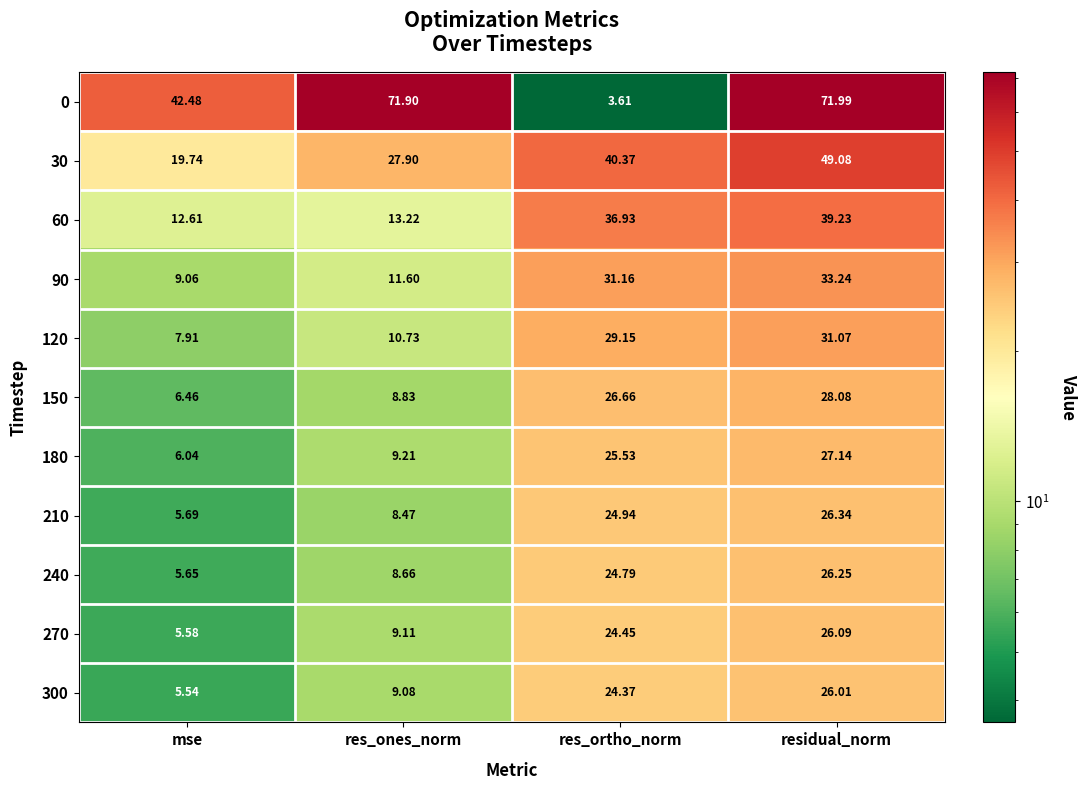

Where is 90 nearest to the value 21?

res_ones_norm